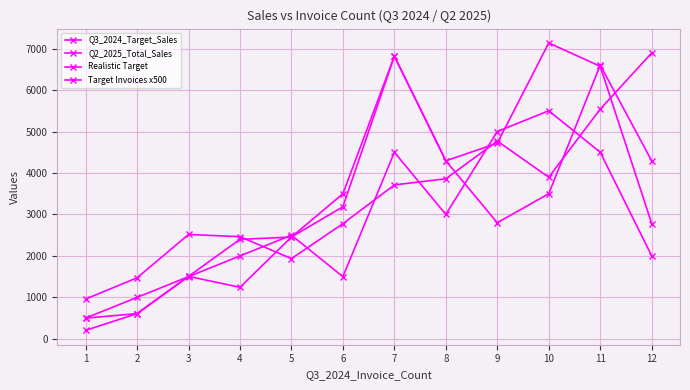

Rank the categories by Target Invoices x500 value from lowest to highest.

1, 2, 3, 6, 4, 12, 5, 8, 7, 11, 9, 10